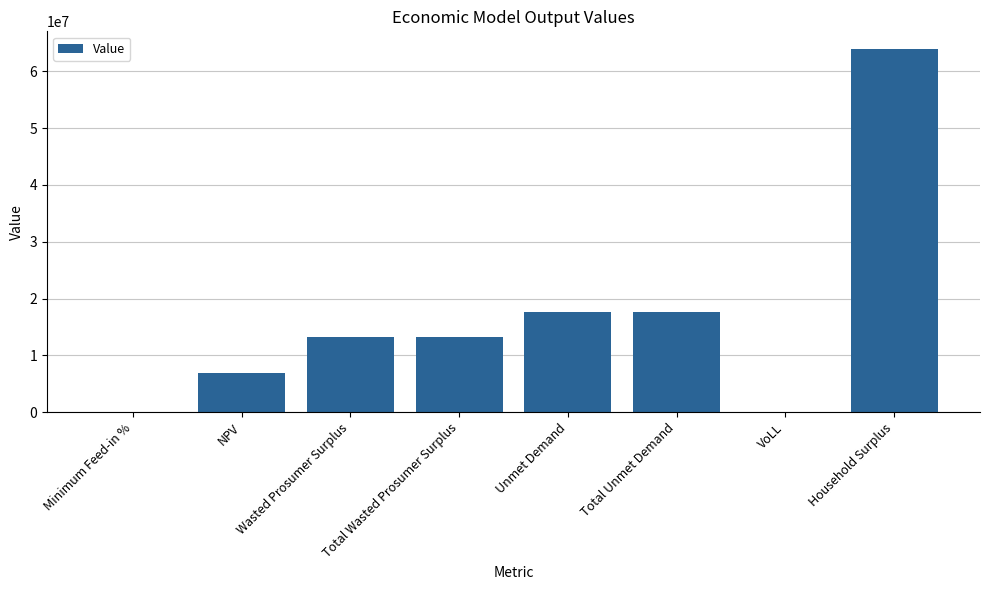

Where does the data first go above 13287499?

Wasted Prosumer Surplus